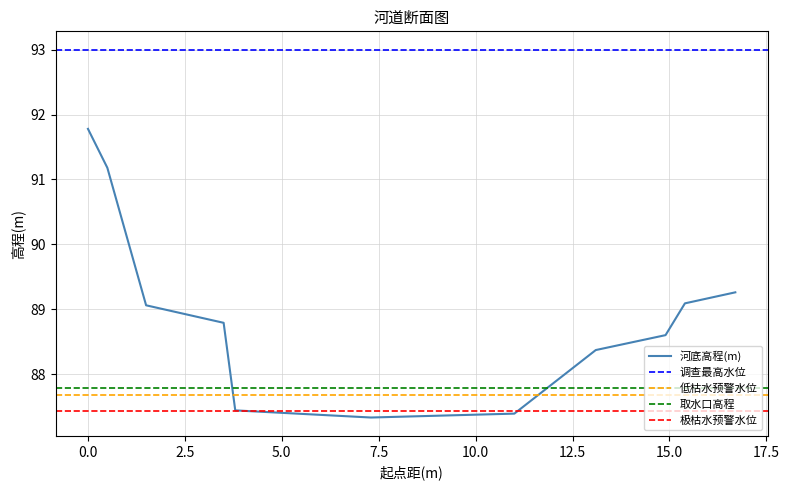

How many data points does each series have?

11